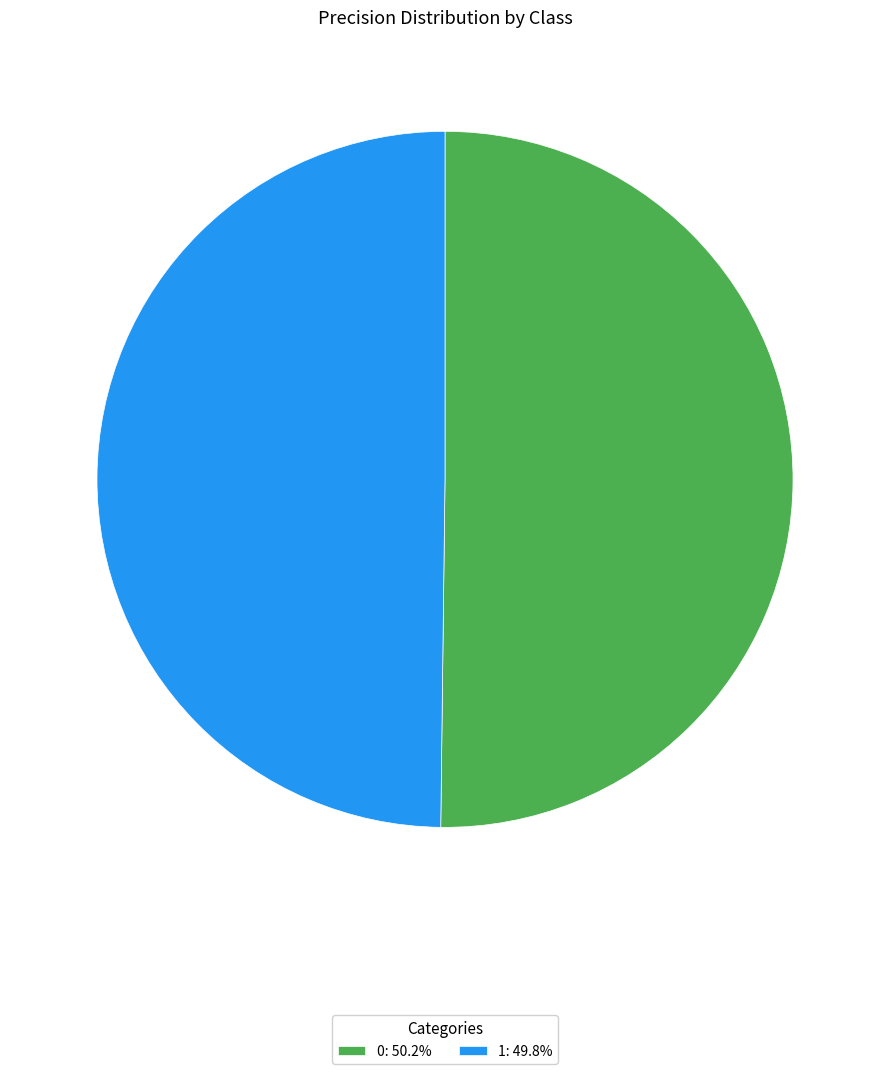

Combined, do 0: 50.2% and 1: 49.8% account for over 50%?

Yes